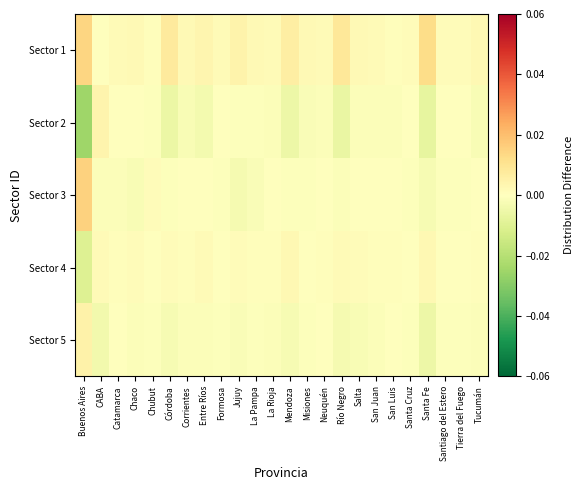

Which series has the largest total across all categories?

Sector 1